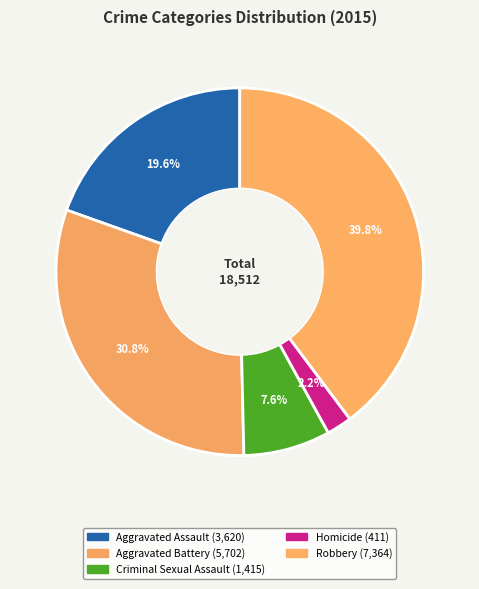

How many slices are in this pie chart?

5